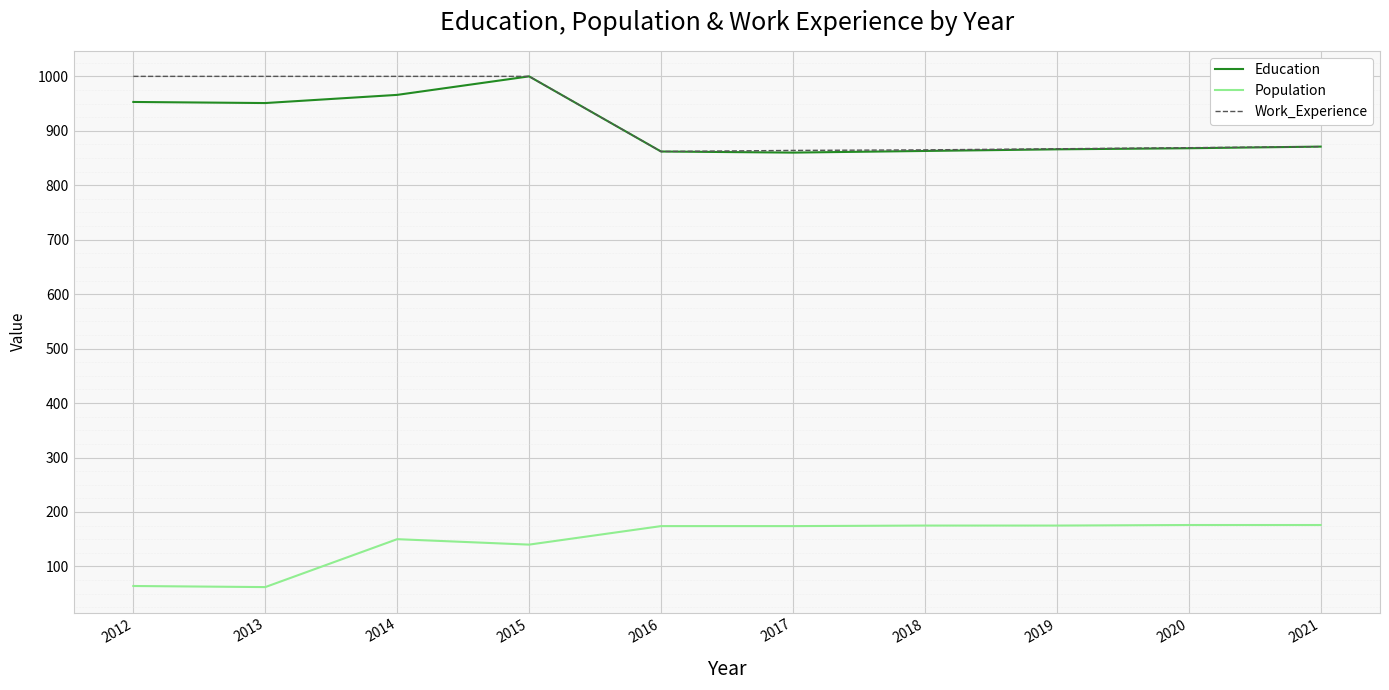

What is the sum of all Education values?

9060